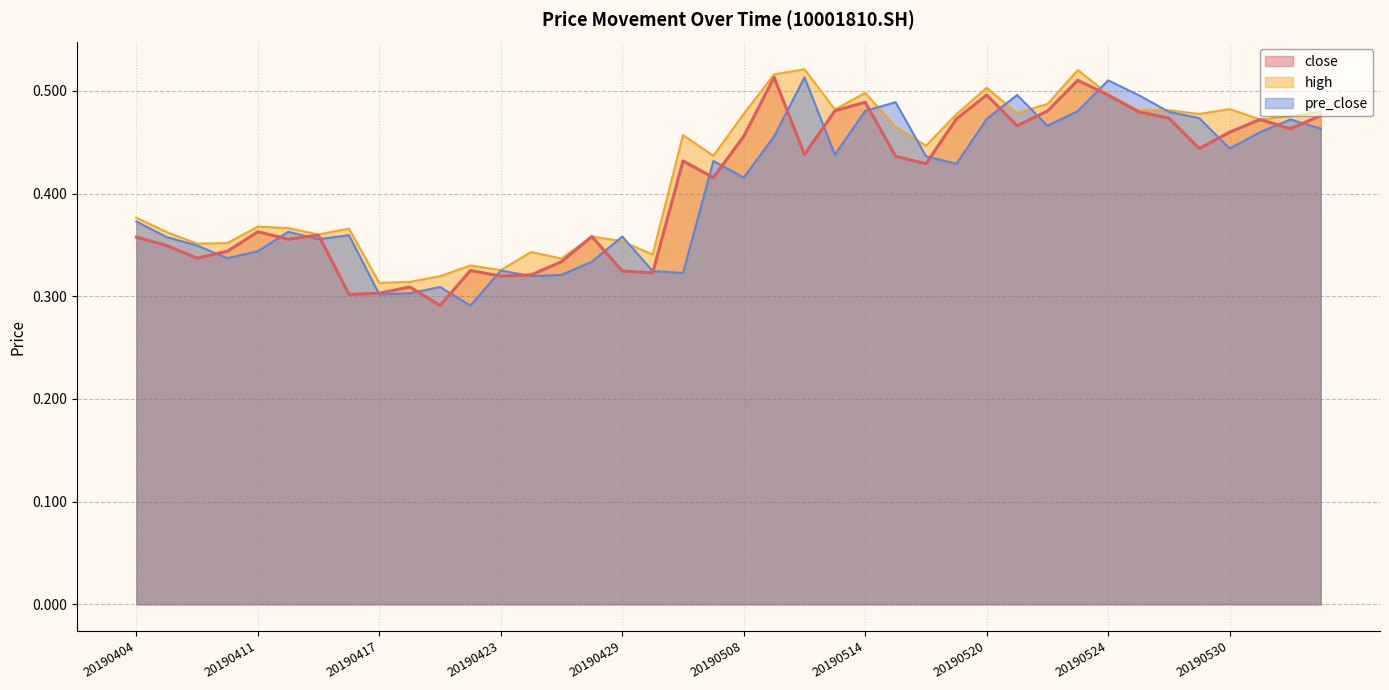

Is it true that pre_close equals 0.7 at 20190516?

False